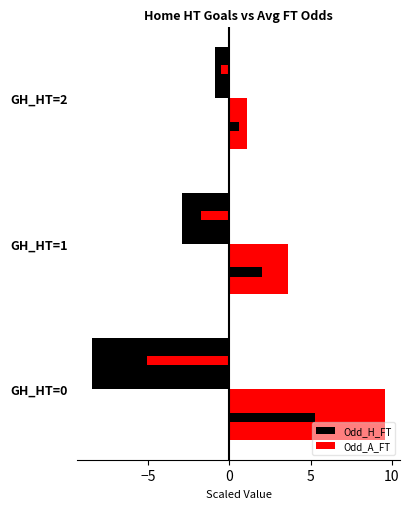

What is the value of the Odd_H_FT bar at the 1st from the left?

-8.5